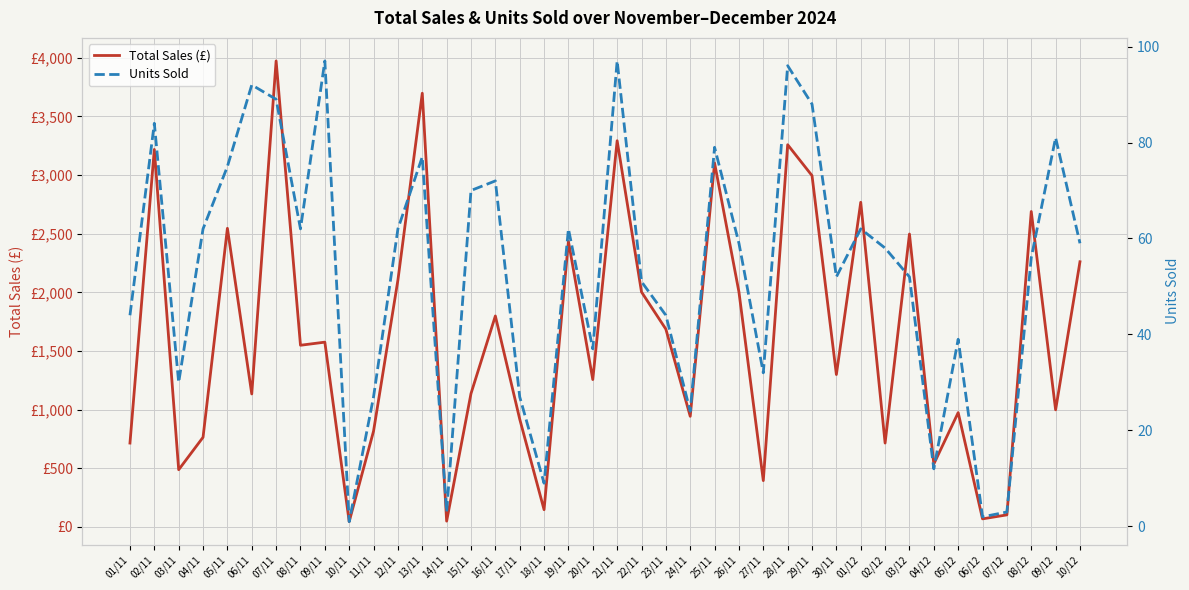

What is the smallest value displayed?

1.0